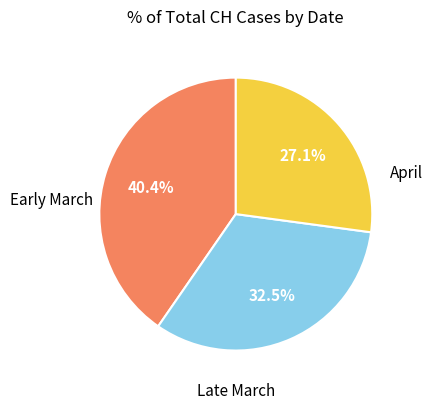

Does any single category account for the majority?

No